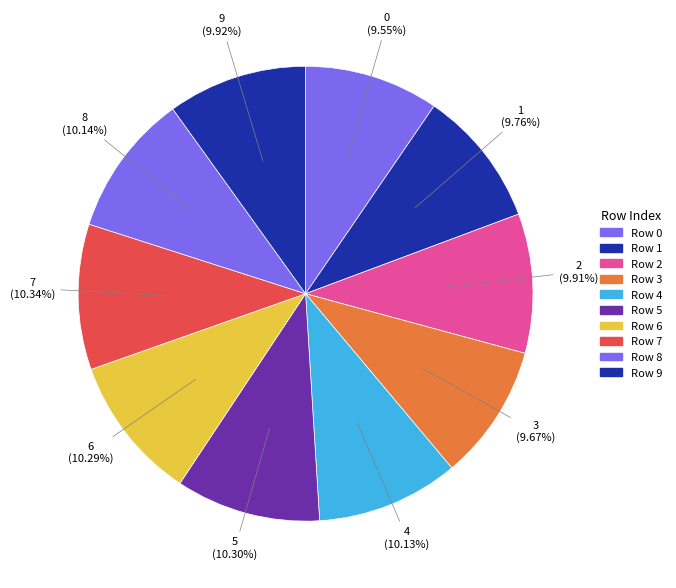

What percentage is the 2 slice, to the nearest percent?

10%